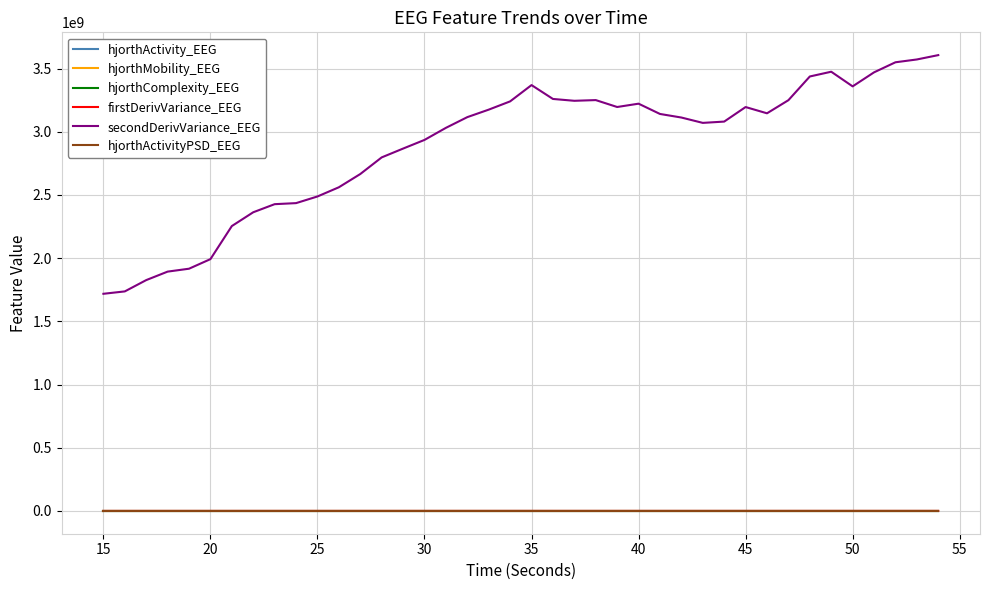

Which series has the largest total across all categories?

secondDerivVariance_EEG